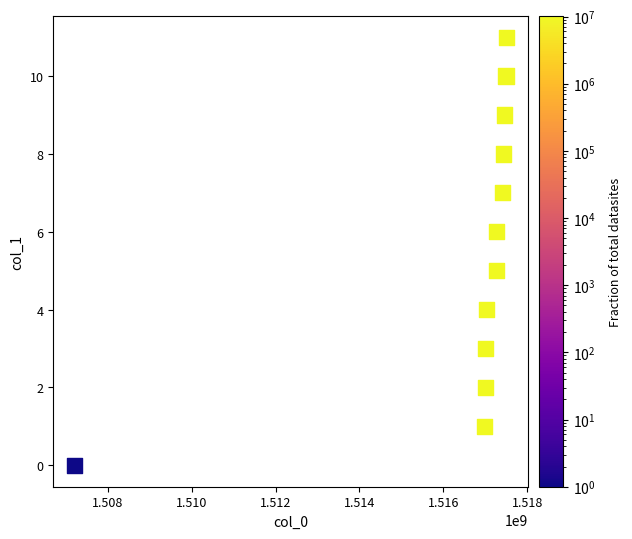

What is the average X value?

1516419022